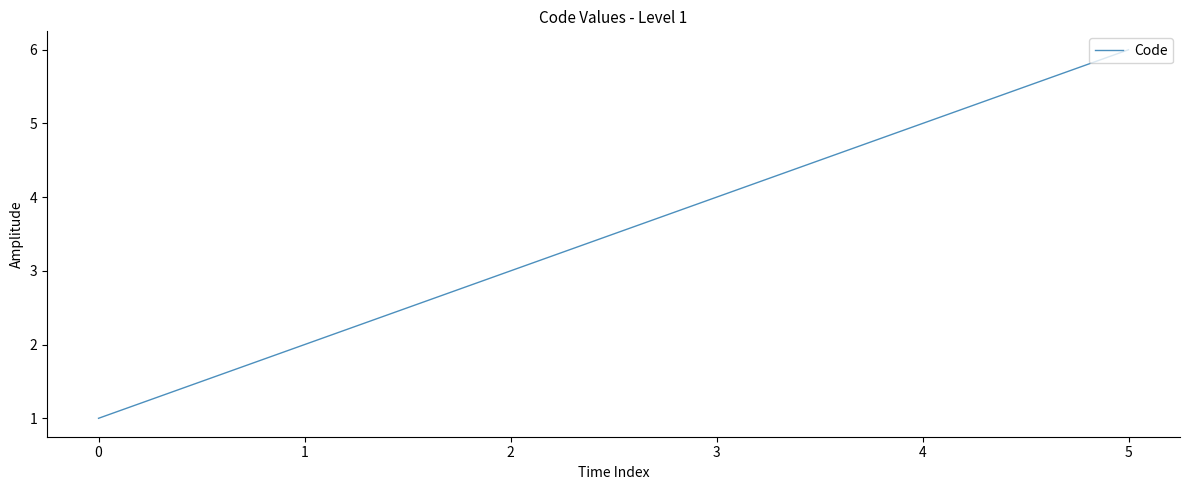

The value at 3 is 2. True or false?

False